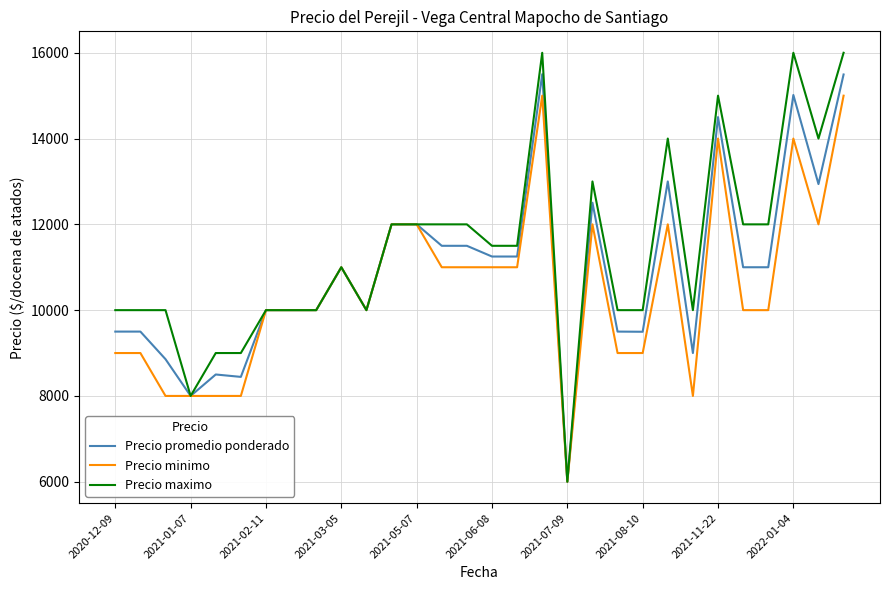

List the series in order of their peak value, highest first.

Precio maximo, Precio promedio ponderado, Precio minimo